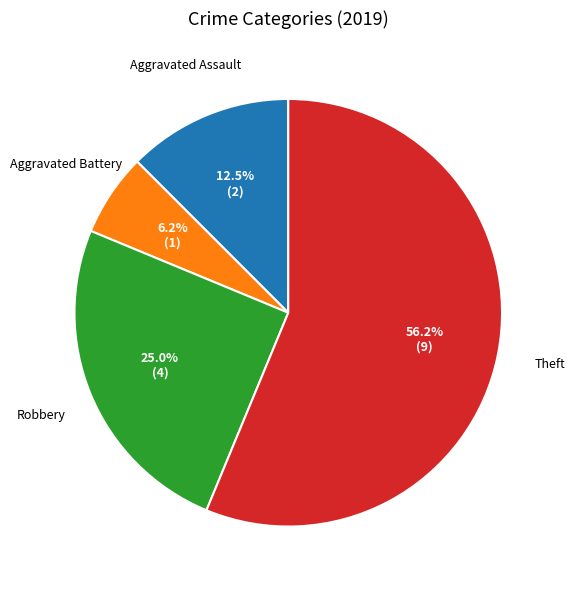

To the nearest percent, what is the difference between the largest and smallest slice percentages?

50%